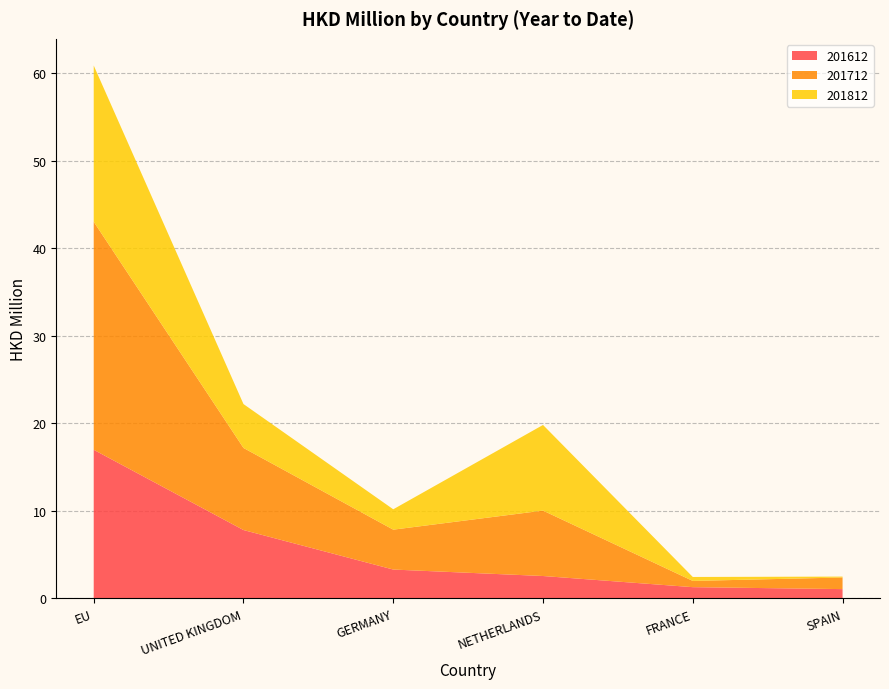

Reading left to right, list all the values displayed in this chart.

201612: 17.0	7.8	3.3	2.6	1.3	1.1
201712: 26.0	9.4	4.6	7.5	0.7	1.3
201812: 17.8	5.0	2.3	9.8	0.5	0.1